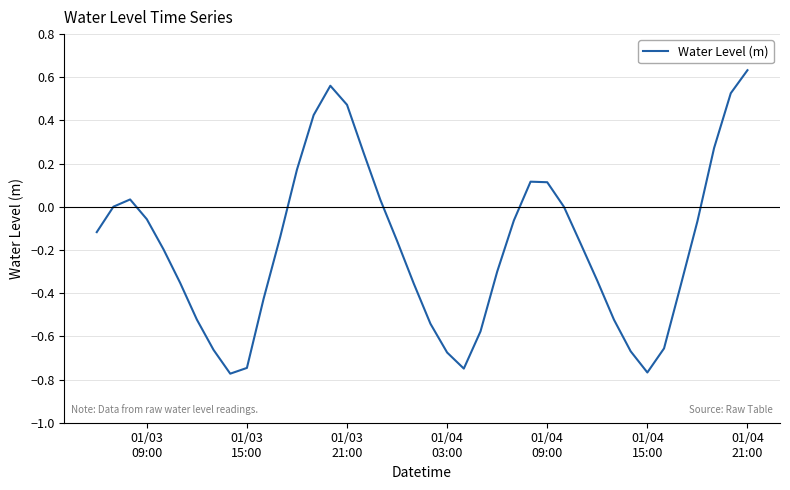

What is the difference between the maximum and minimum values?

1.4